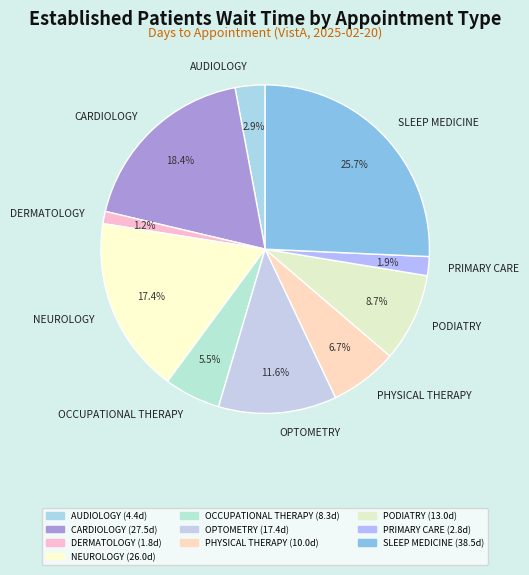

Is it true that CARDIOLOGY is 18% of the pie?

True